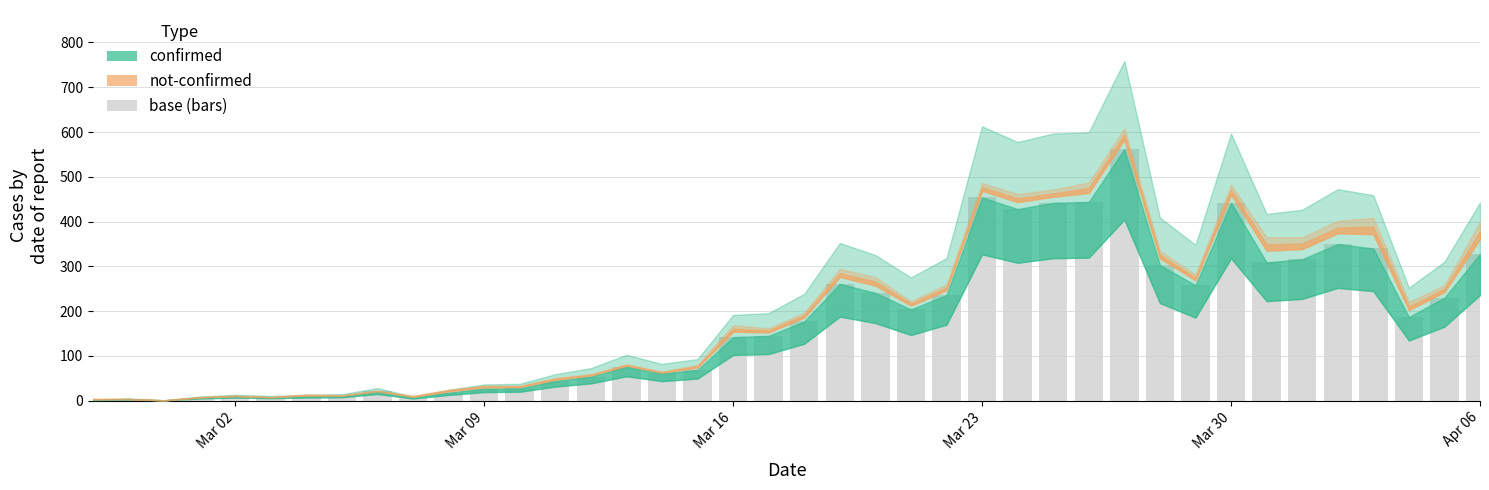

Are the bars grouped side by side (vs. stacked)?

No